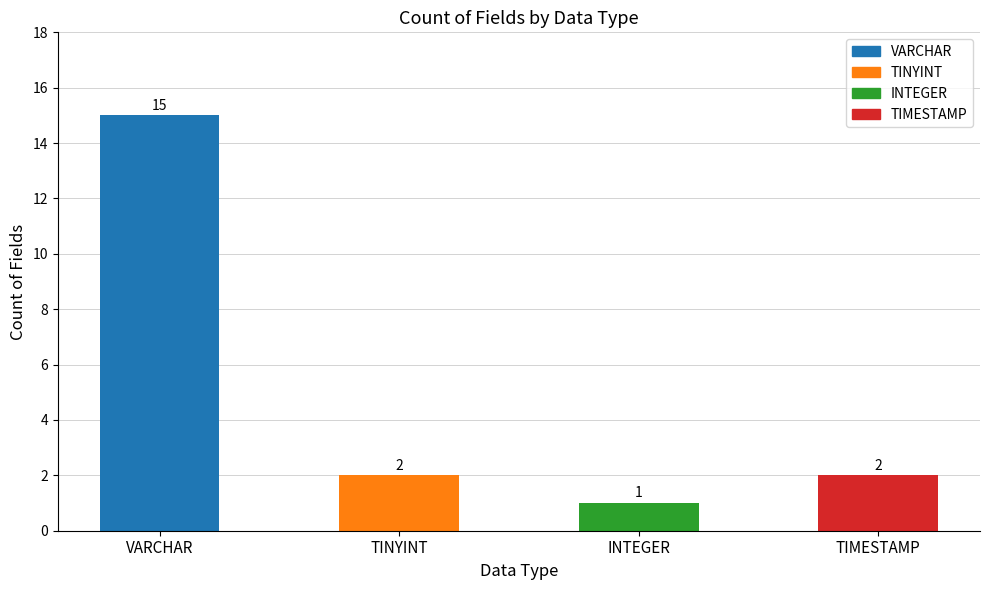

What is the label of the 3rd bar from the right?

TINYINT